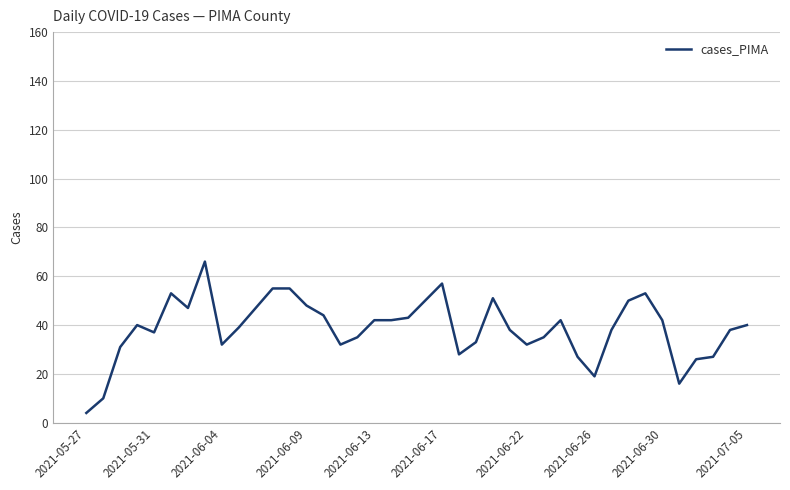

What is the difference between the maximum and minimum values?

62